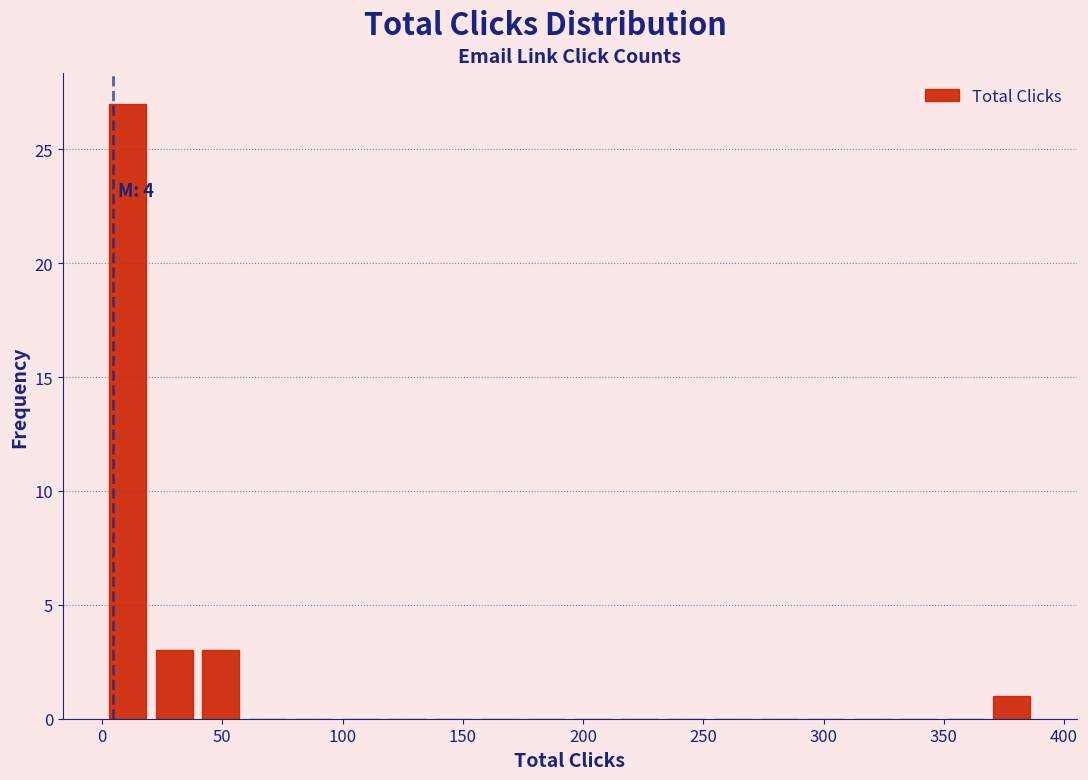

Around what value on the x-axis is the tallest bar? Give the approximate position of its centre, as read against the axis.

10